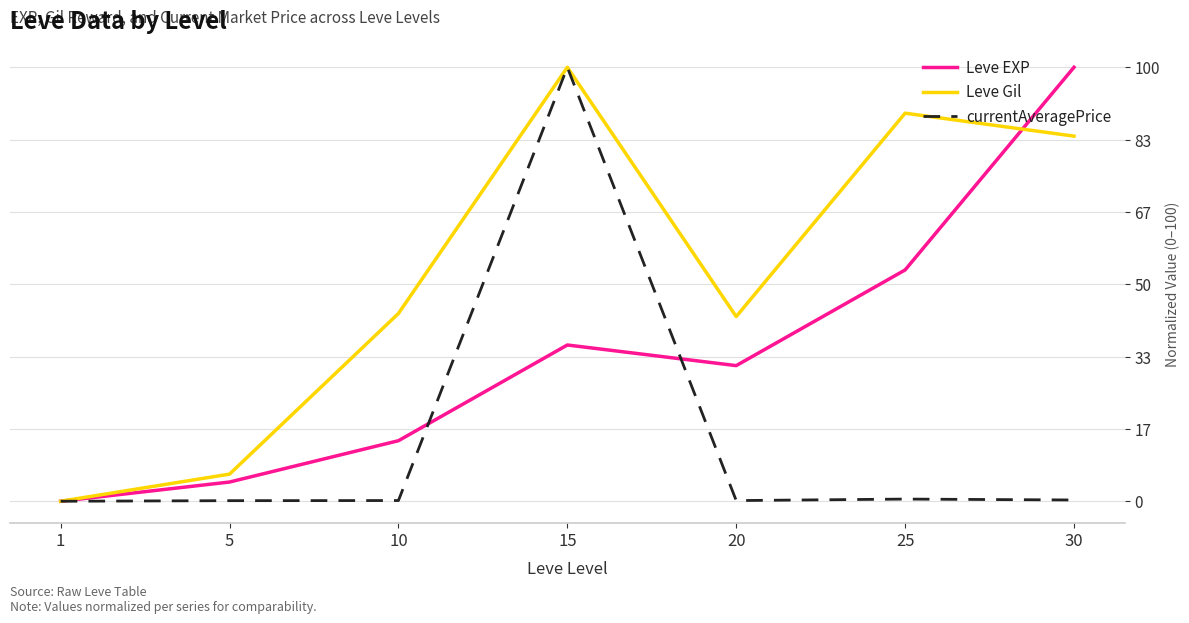

What is the maximum value shown in the chart?

100.0